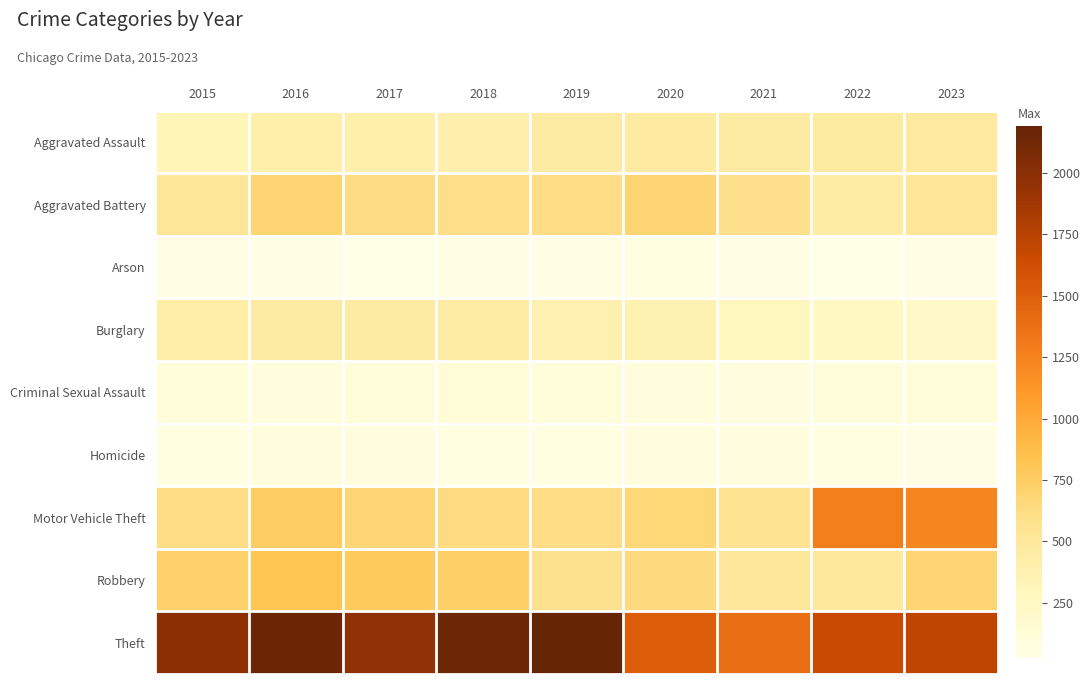

Reading left to right, extract all data points from this chart.

Aggravated Assault: 2015=323	2016=402	2017=396	2018=392	2019=452	2020=466	2021=452	2022=458	2023=487
Aggravated Battery: 2015=515	2016=691	2017=623	2018=600	2019=608	2020=686	2021=587	2022=446	2023=529
Arson: 2015=35	2016=40	2017=23	2018=37	2019=32	2020=55	2021=43	2022=31	2023=37
Burglary: 2015=421	2016=451	2017=453	2018=443	2019=383	2020=357	2021=280	2022=253	2023=223
Criminal Sexual Assault: 2015=105	2016=87	2017=91	2018=123	2019=102	2020=89	2021=81	2022=93	2023=96
Homicide: 2015=50	2016=87	2017=82	2018=56	2019=53	2020=81	2021=69	2022=49	2023=48
Motor Vehicle Theft: 2015=614	2016=756	2017=680	2018=631	2019=611	2020=673	2021=560	2022=1272	2023=1238
Robbery: 2015=726	2016=819	2017=780	2018=741	2019=577	2020=637	2021=506	2022=496	2023=689
Theft: 2015=1981	2016=2148	2017=1968	2018=2140	2019=2190	2020=1512	2021=1392	2022=1664	2023=1708